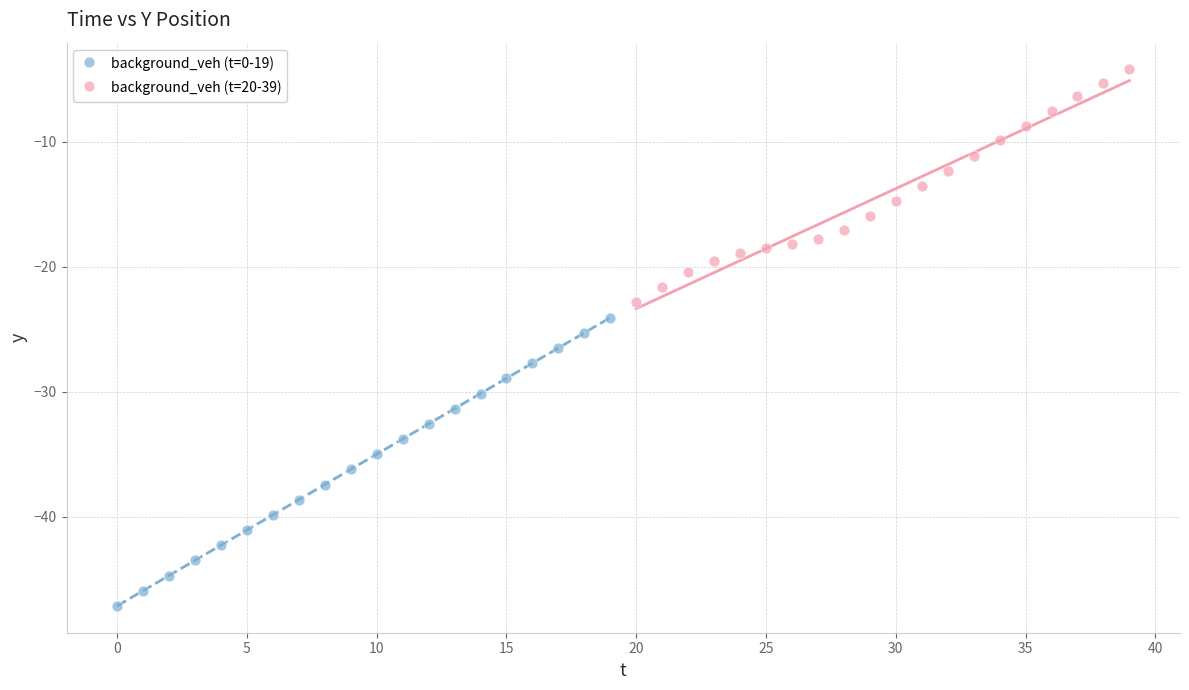

Which series contains the lowest Y value?

background_veh (t=0-19)